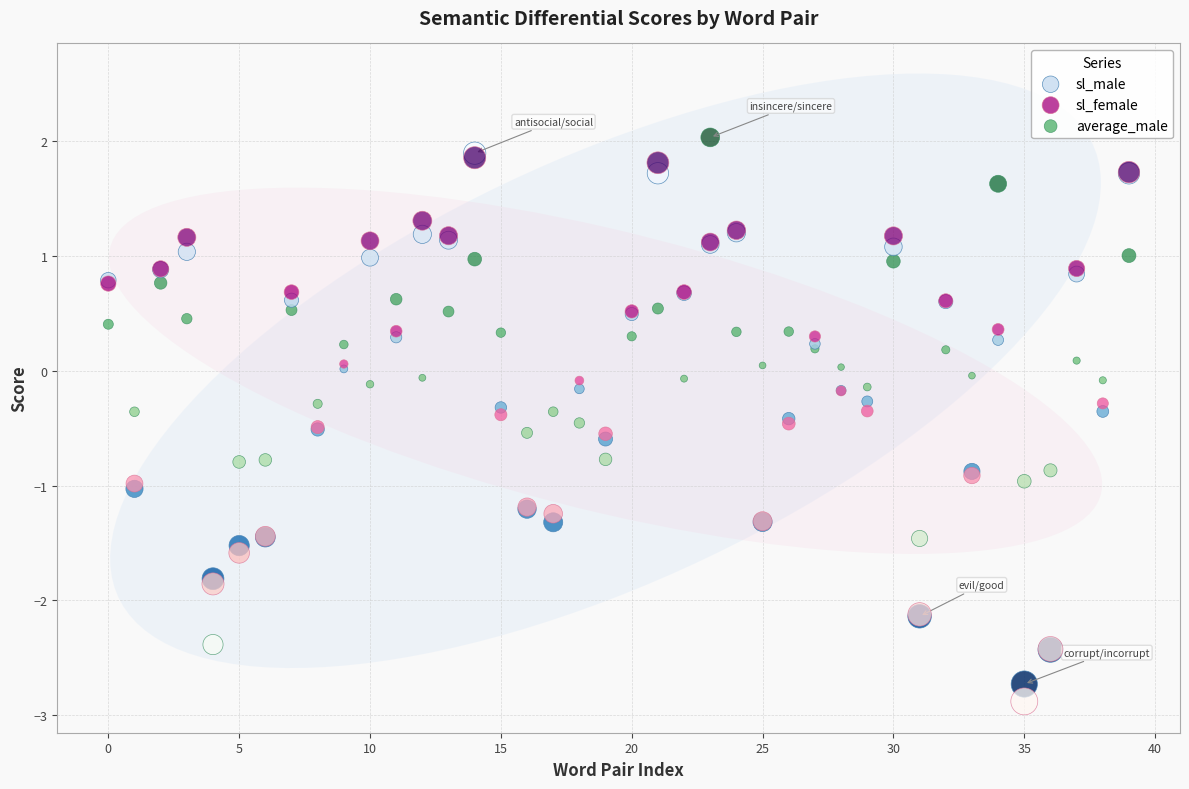

What are all the series names shown in the legend?

sl_male, sl_female, average_male